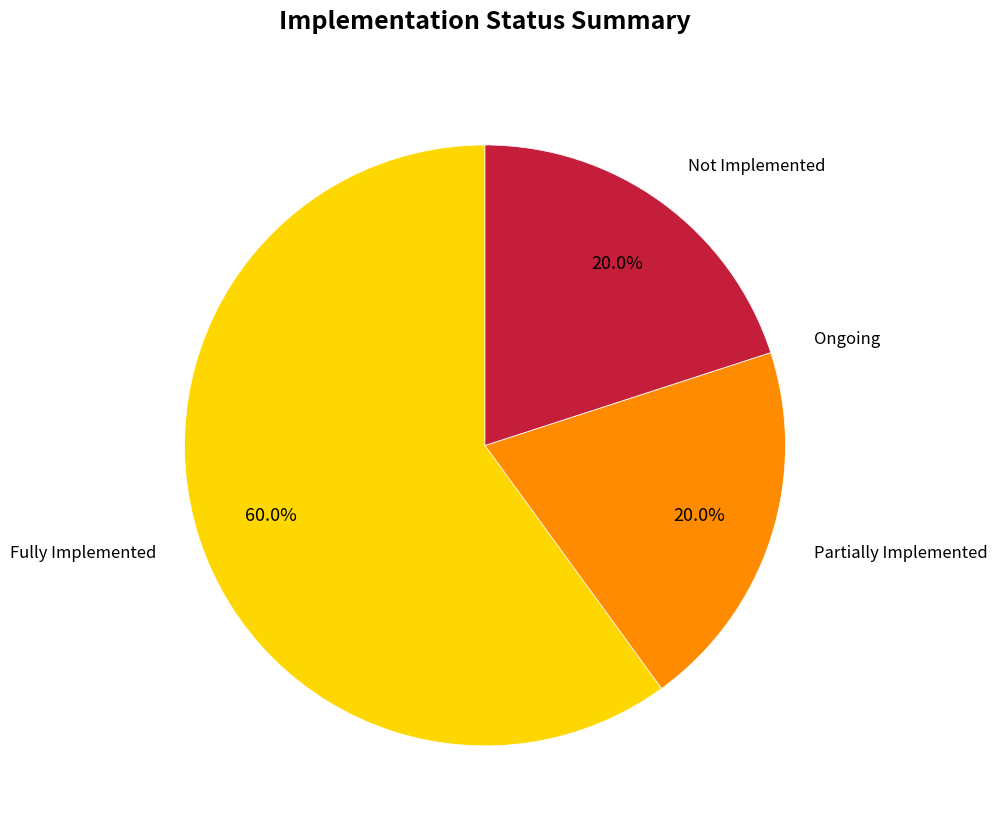

Is it true that Partially Implemented is 26% of the pie?

False